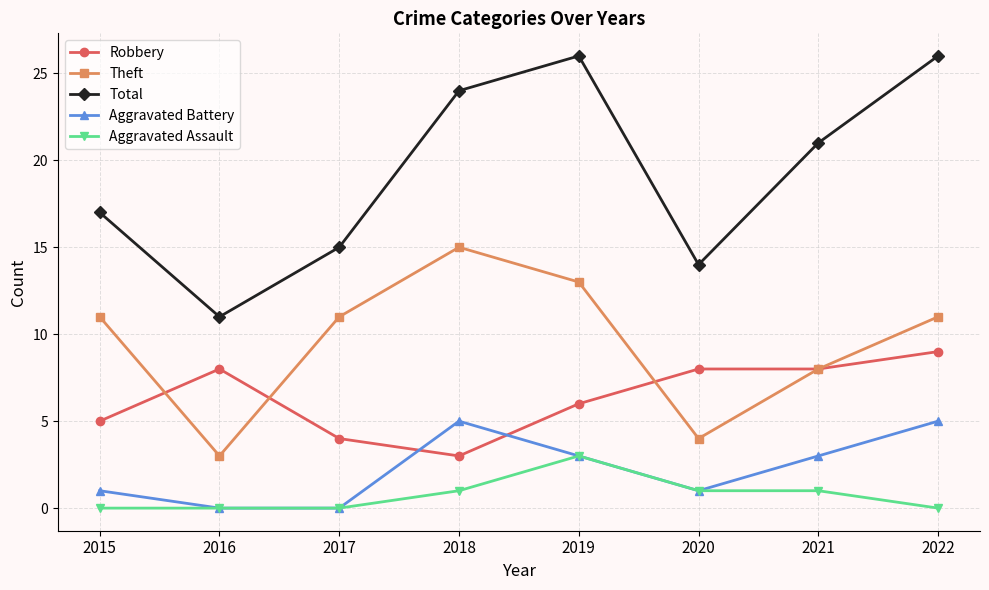

Count the number of categories in the chart.

8